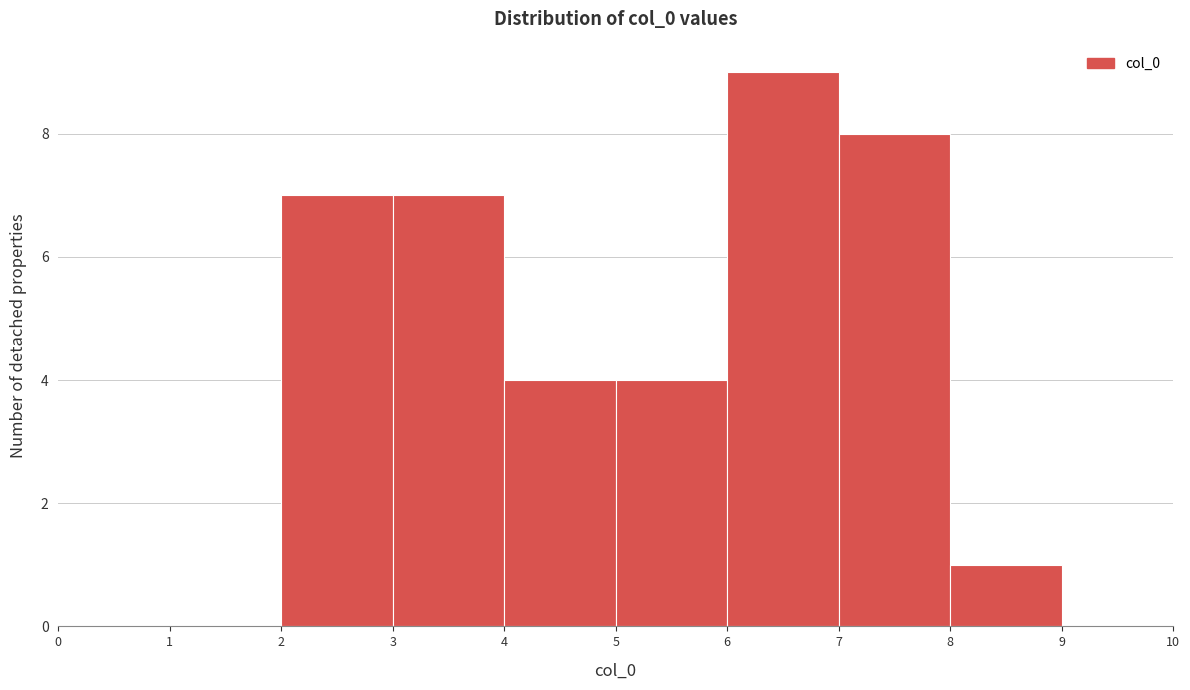

Reading left to right, list every bar in this chart as the range it spans on the x-axis followed by its height. The values are not printed on the chart, so give them approximately, as read against the axis.

0 to 1: 0
1 to 2: 0
2 to 3: 7
3 to 4: 7
4 to 5: 4
5 to 6: 4
6 to 7: 9
7 to 8: 8
8 to 9: 1
9 to 10: 0